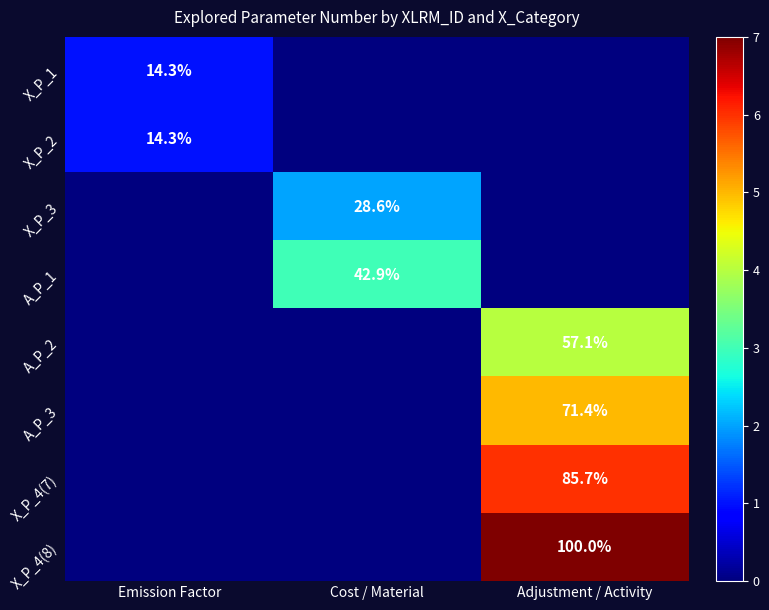

The X_P_2 series shows 20.5 at Emission Factor. True or false?

False